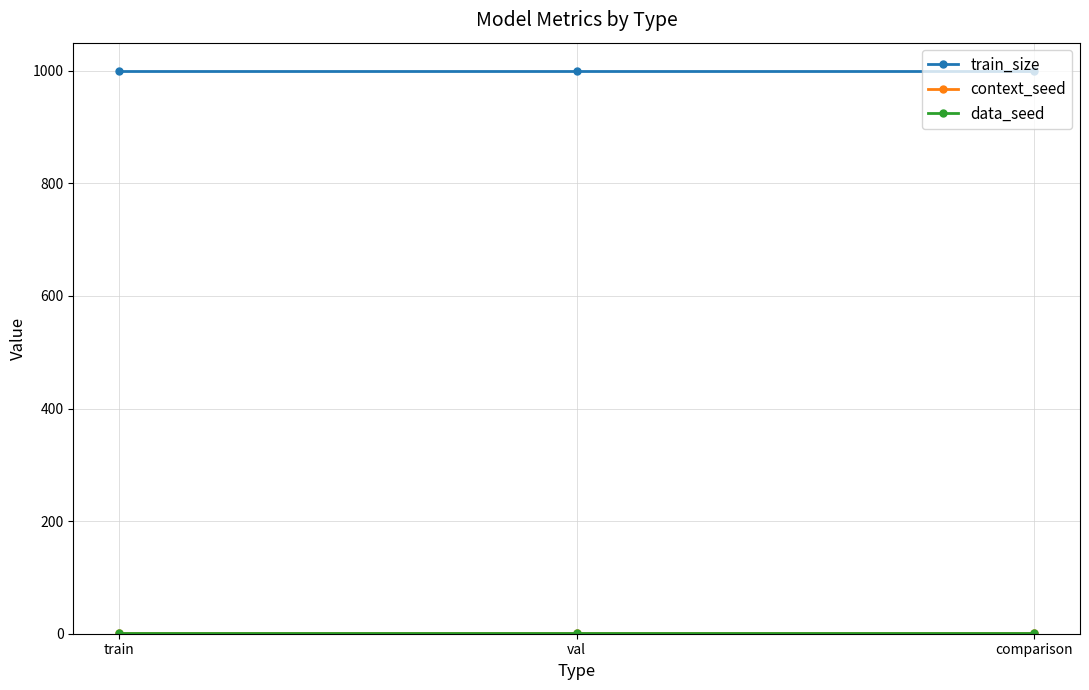

What position from the right is val?

2